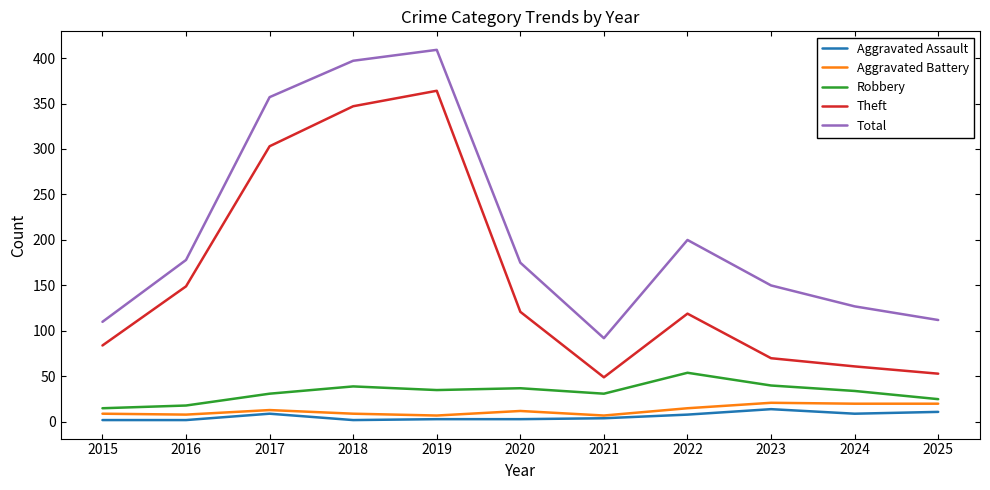

Which series has the largest total across all categories?

Total